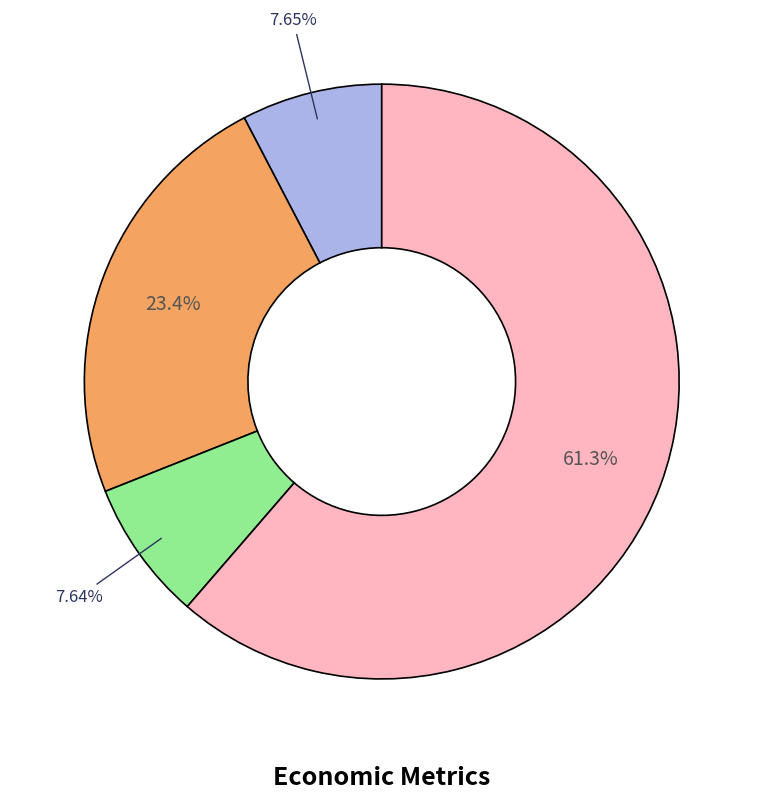

Does any single category account for the majority?

Yes